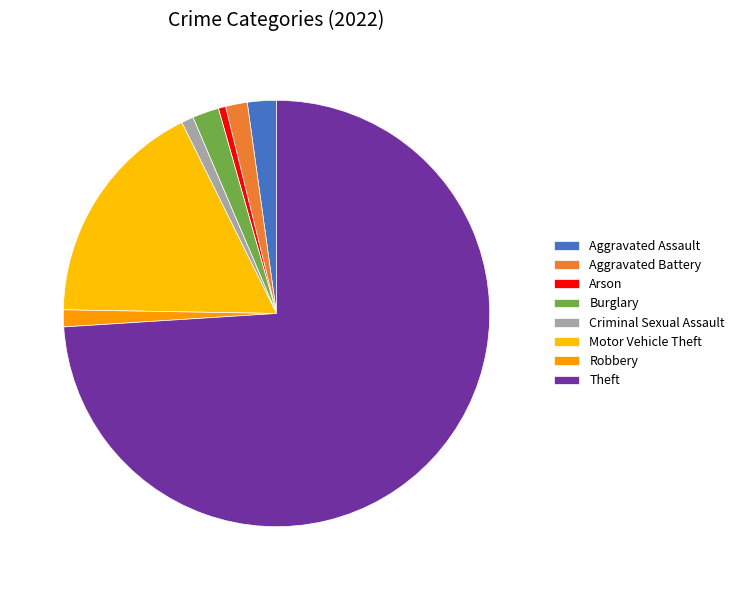

What percentage is the Motor Vehicle Theft slice, to the nearest percent?

17%